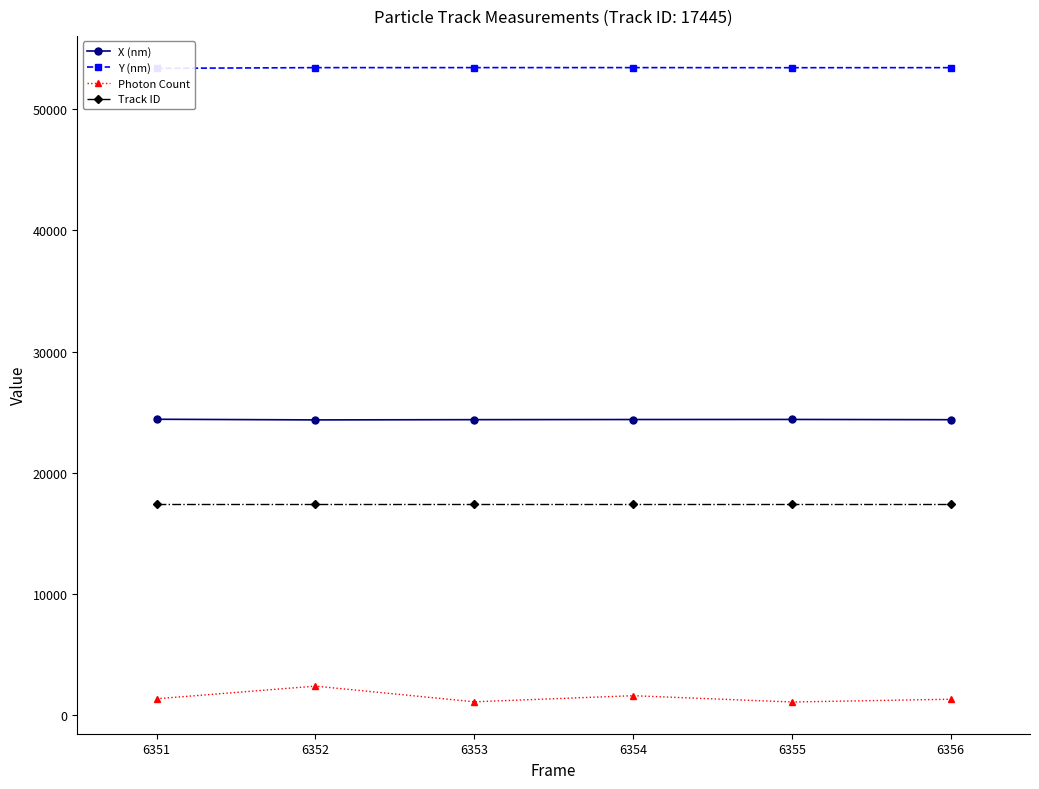

Read the Photon Count value at 6351.

1369.6